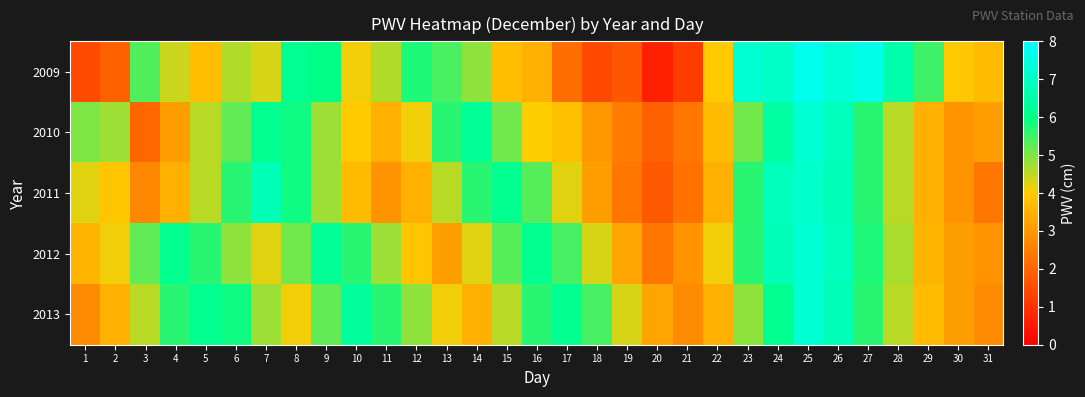

What is the difference between the highest and lowest values at 25?

0.5